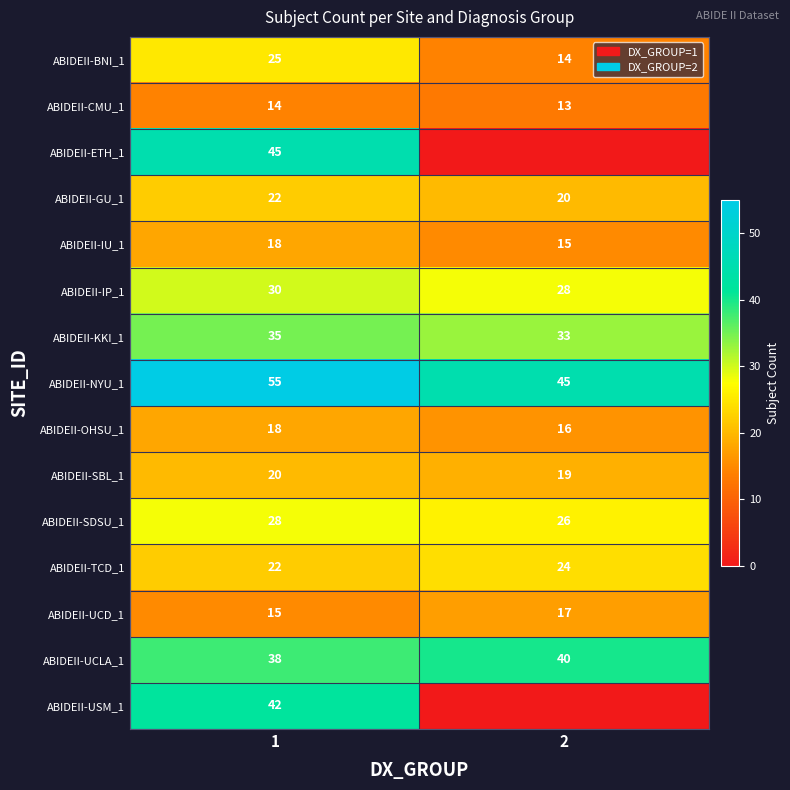

Is the value of ABIDEII-ETH_1 at 1 greater than the value of ABIDEII-SBL_1 at 1?

Yes